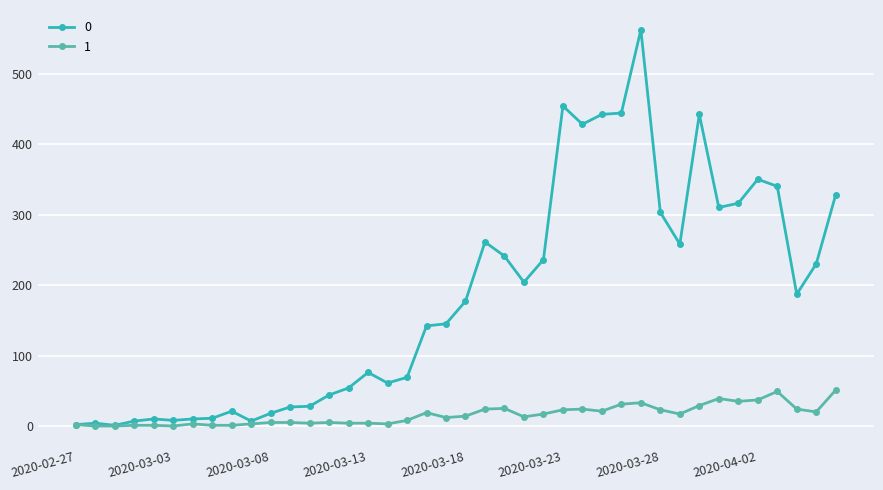

True or false: 1 has more than 1 points higher than both neighbors.

True